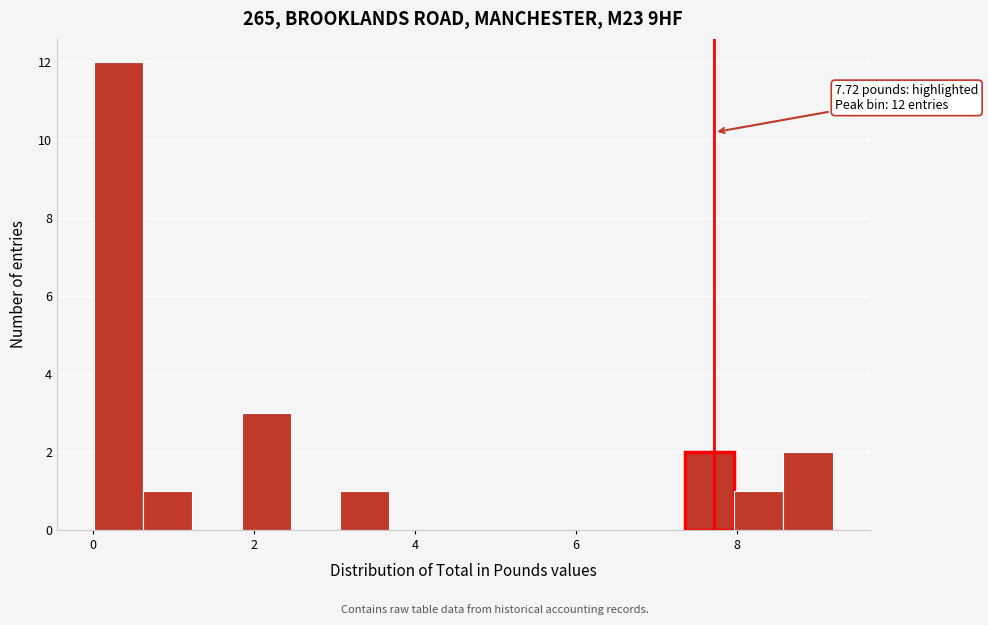

Around what value on the x-axis is the tallest bar? Give the approximate position of its centre, as read against the axis.

0.4